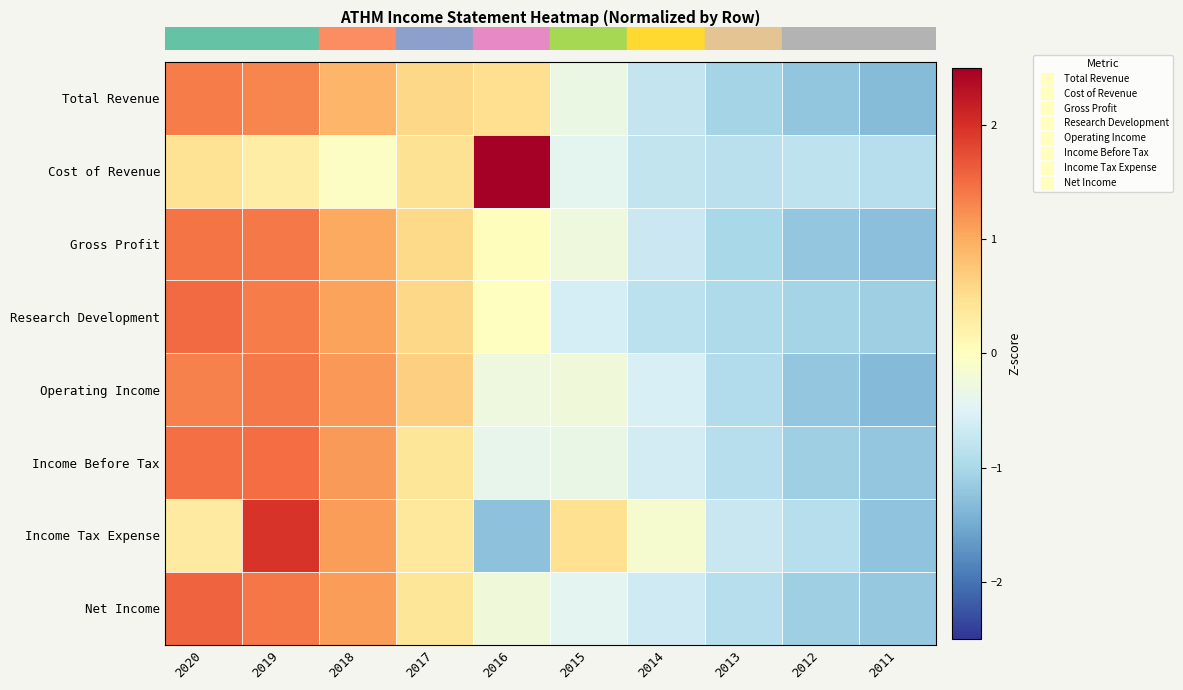

Between 2014 and 2020, which is larger?

2020